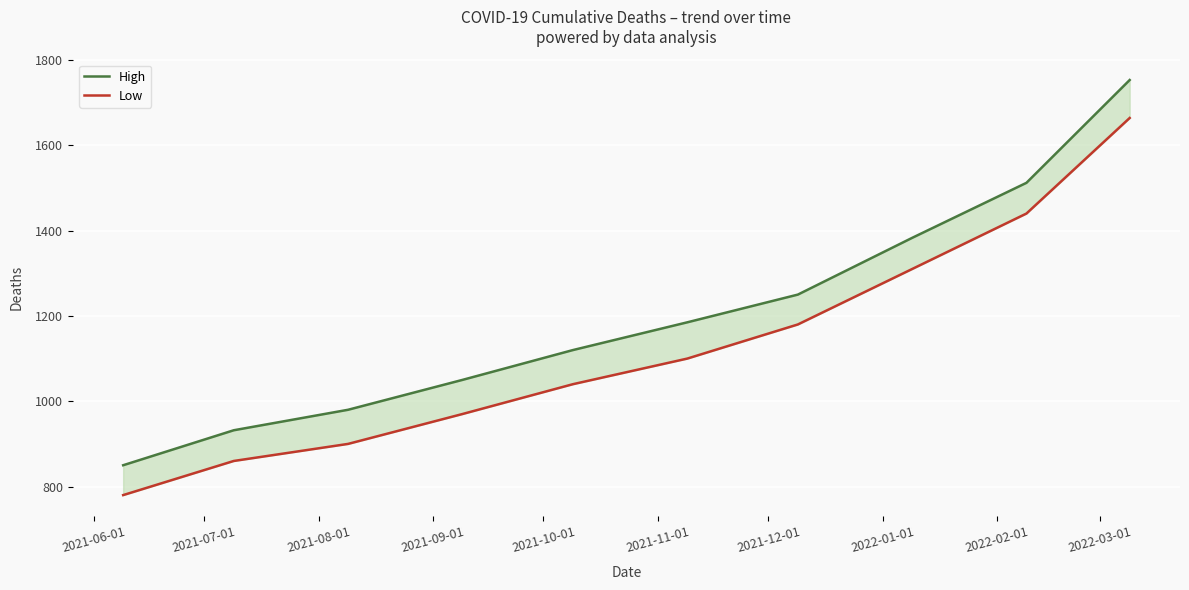

Rank the series at 2021-09-01 from highest to lowest value.

High, Low